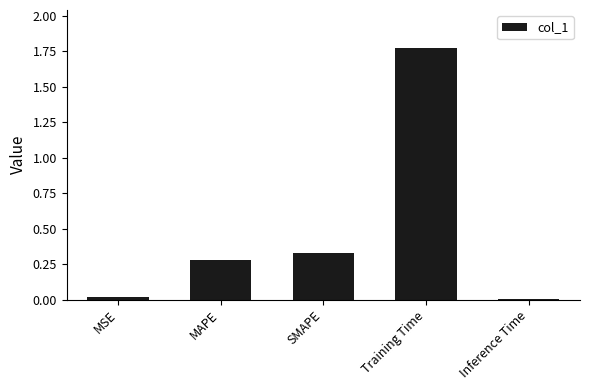

Which label corresponds to the largest value in the chart?

Training Time